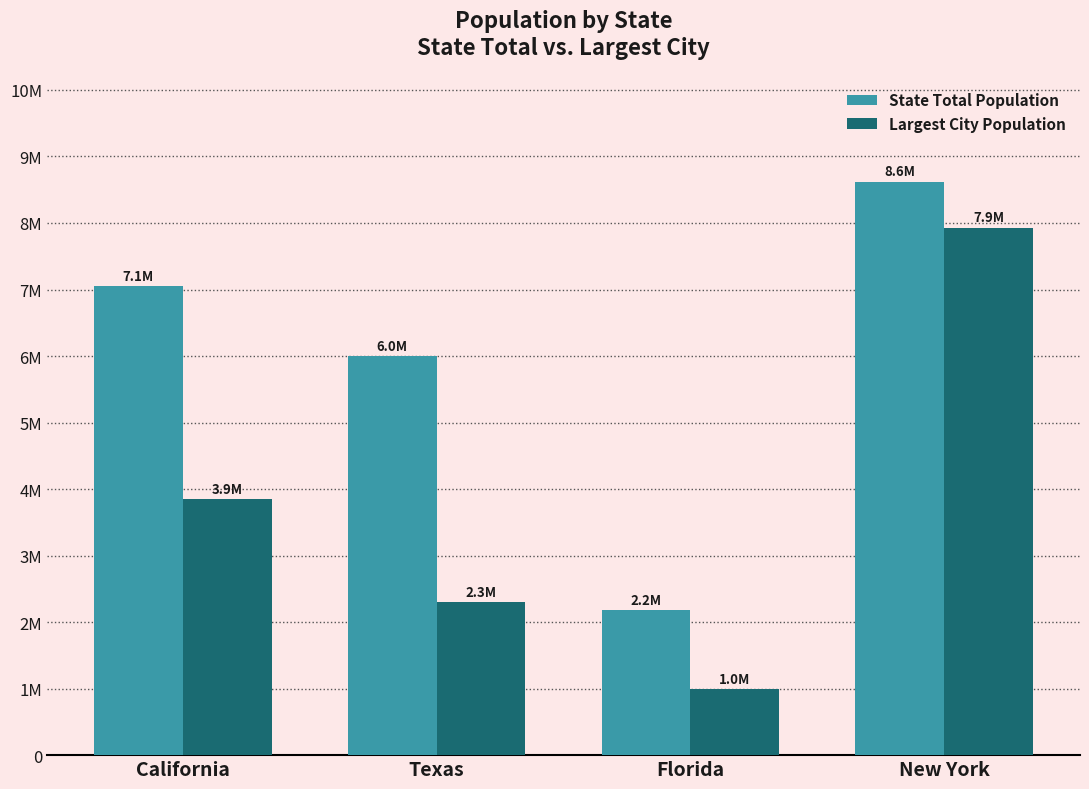

How many Largest City Population values are between 2296253 and 7931147?

3